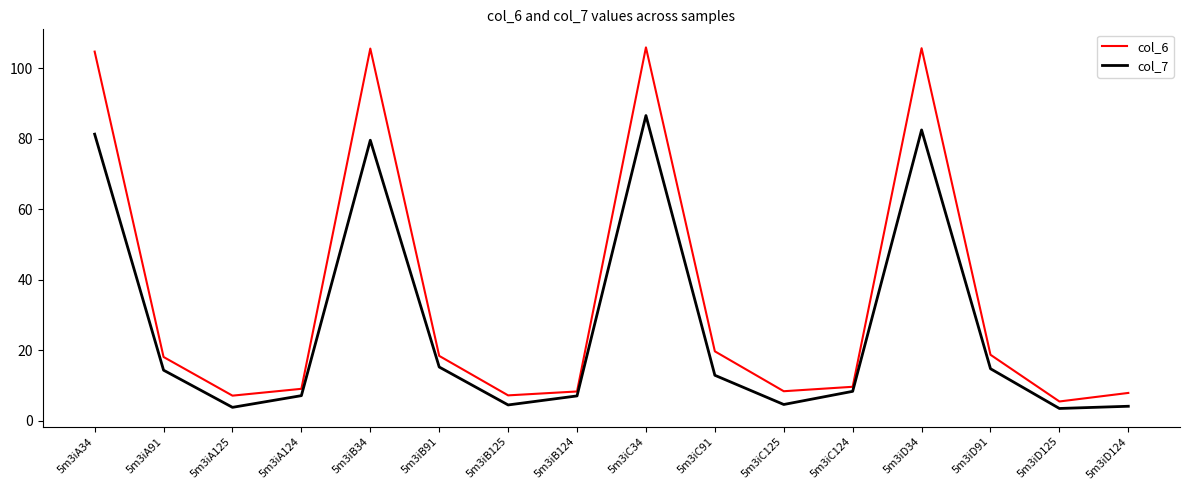

What are all the series names shown in the legend?

col_6, col_7